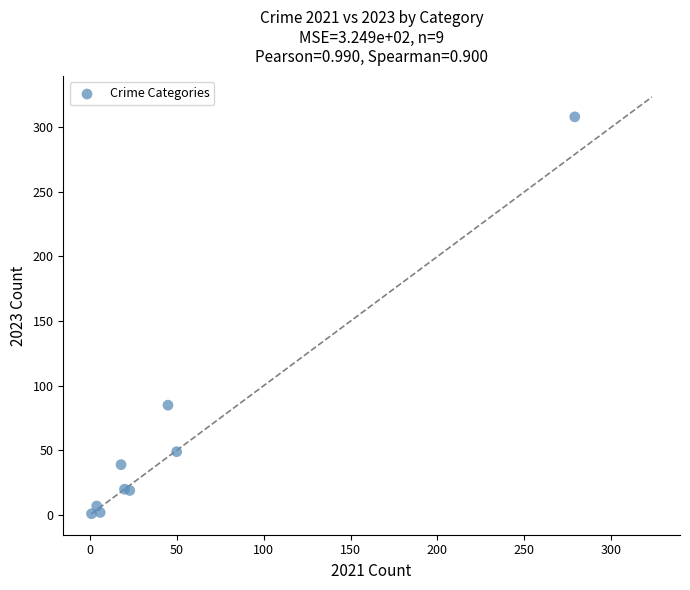

What Y value in the scatter plot is closest to 154?

85